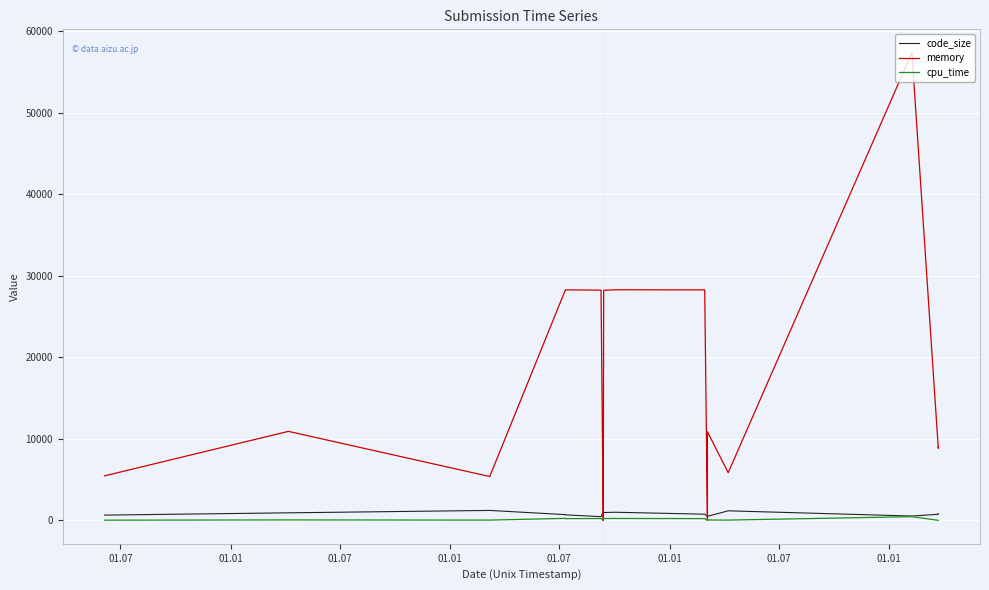

What is the maximum value shown in the chart?

57332